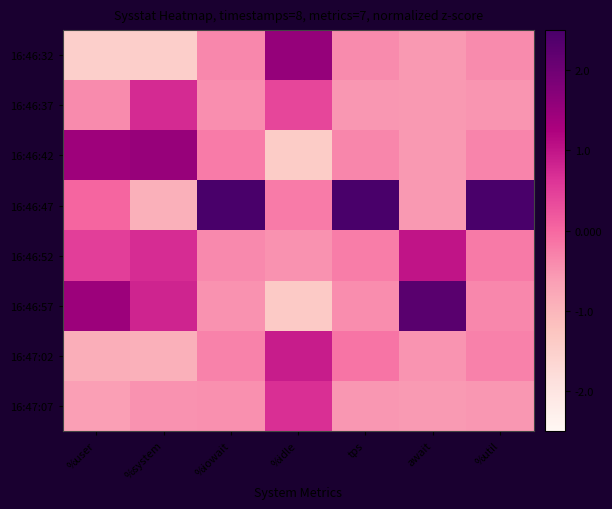

Which series has the largest range (max minus min)?

16:46:57